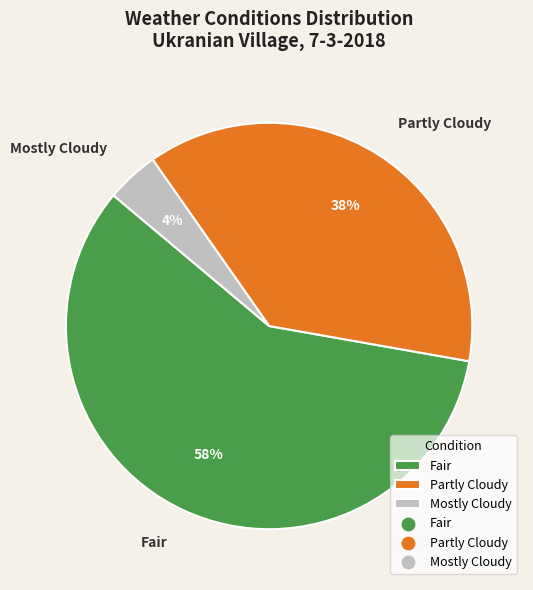

What percentage is the Fair slice, to the nearest percent?

58%